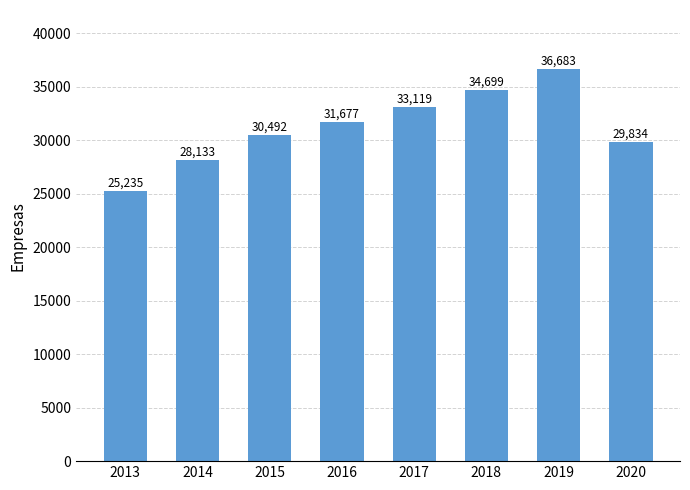

List the labels in order of value, smallest first.

2013, 2014, 2020, 2015, 2016, 2017, 2018, 2019